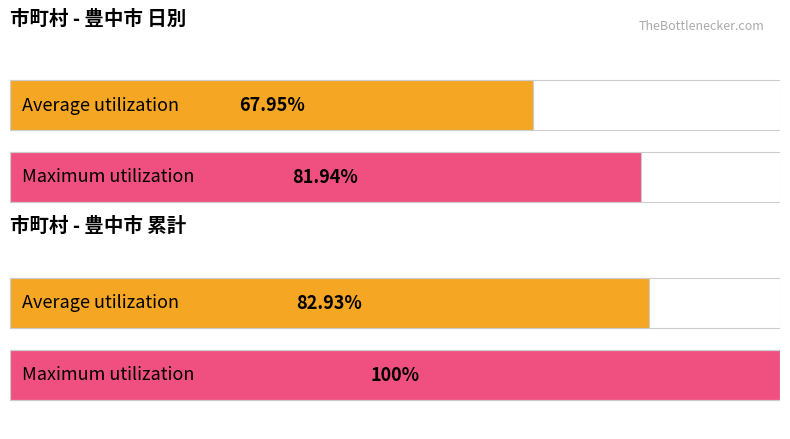

The value of 週平均 at 13 is -0.3. True or false?

False